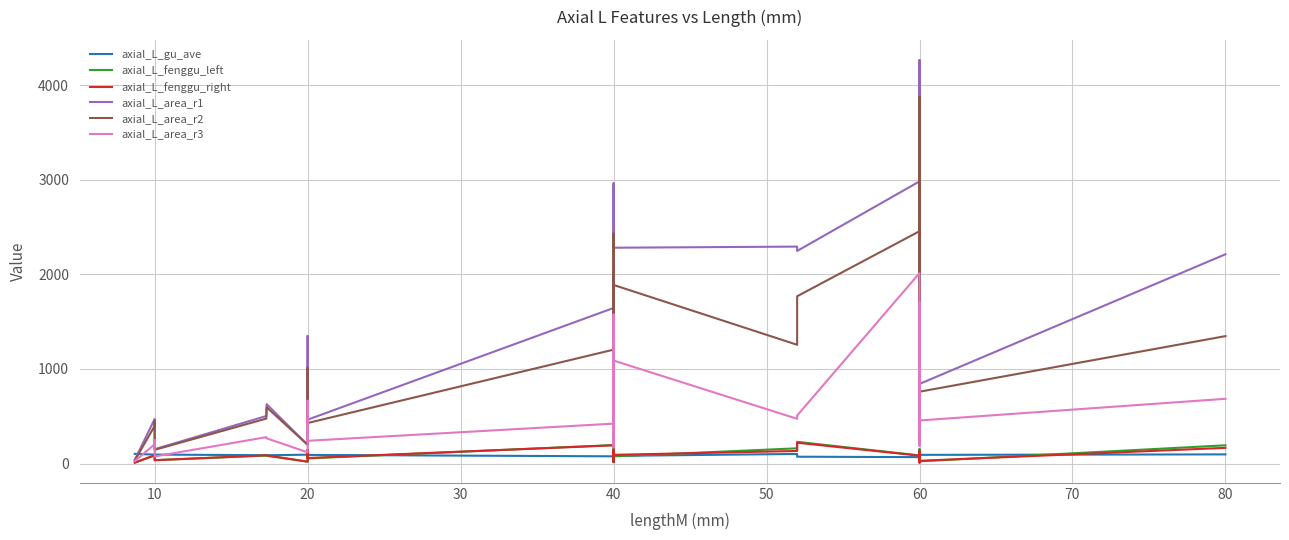

What is the maximum value for axial_L_area_r2?

3877.4